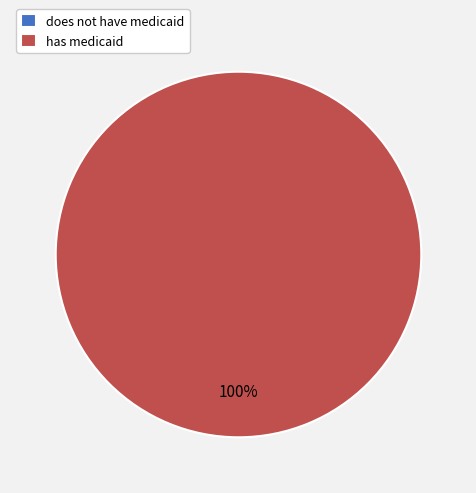

Does does not have medicaid represent more than half of the total?

No